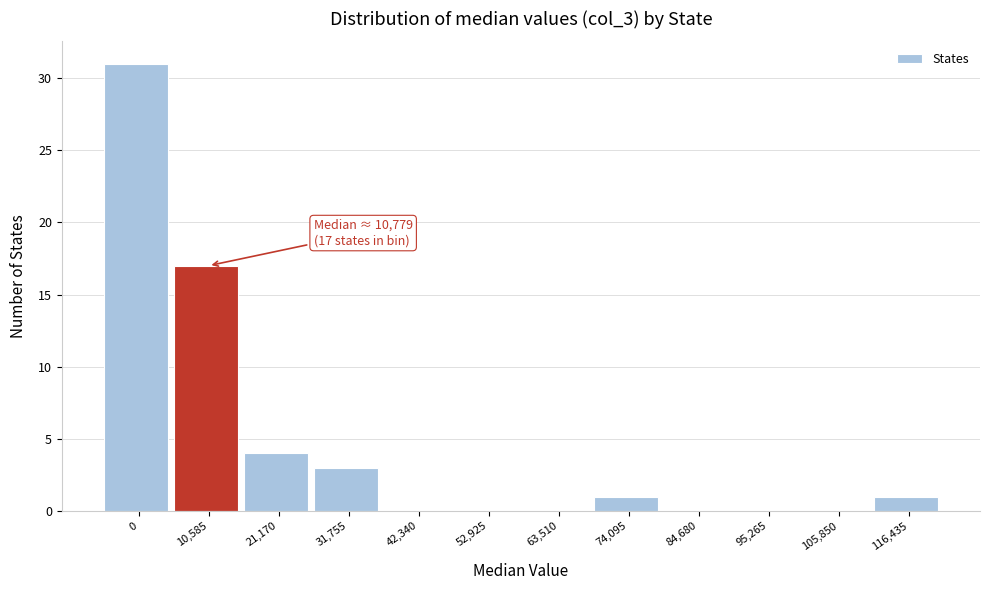

Reading left to right, what are all the values shown in this chart?

0=31	10,585=17	21,170=4	31,755=3	42,340=0	52,925=0	63,510=0	74,095=1	84,680=0	95,265=0	105,850=0	116,435=1